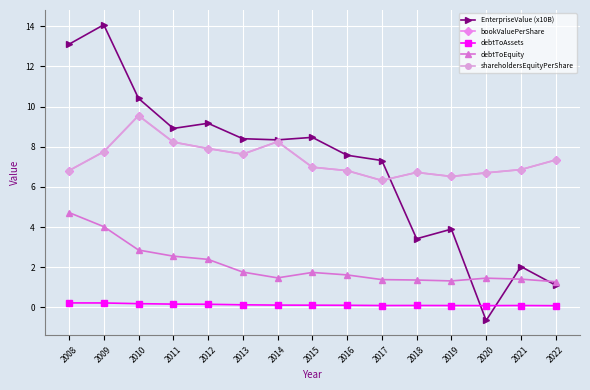

Does the chart have visible grid lines?

Yes